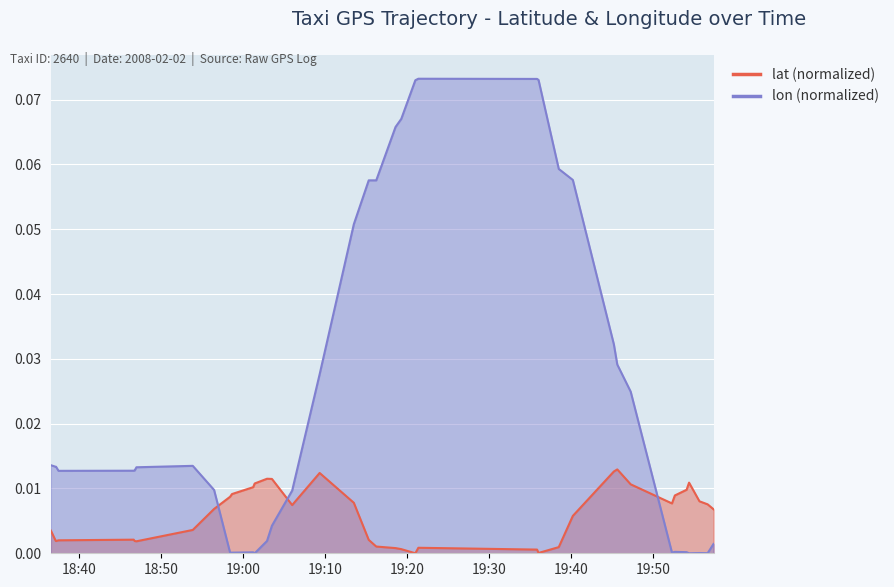

What is the highest value of the lon series?

0.1